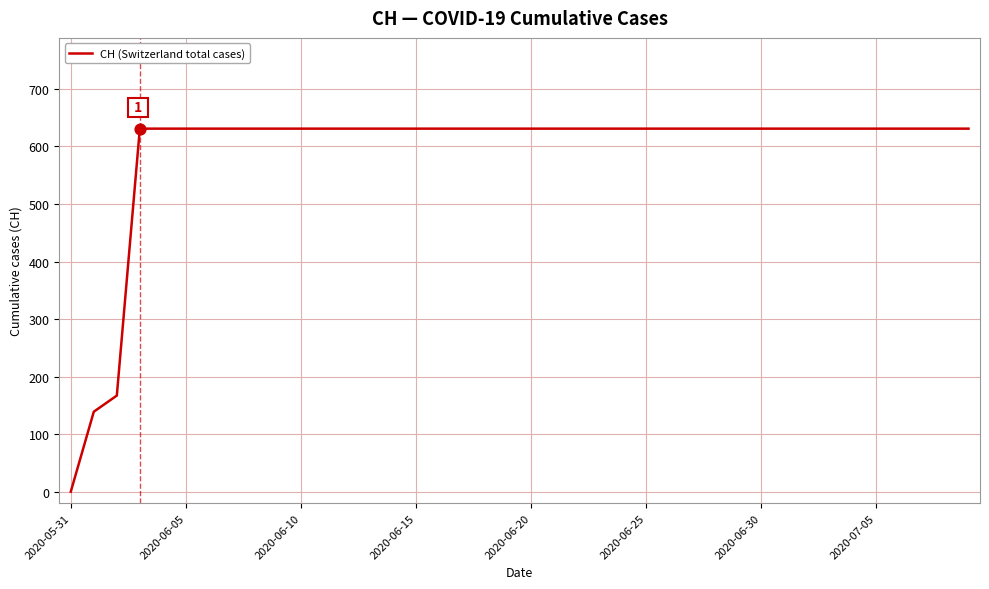

What is the difference between the maximum and minimum values?

631